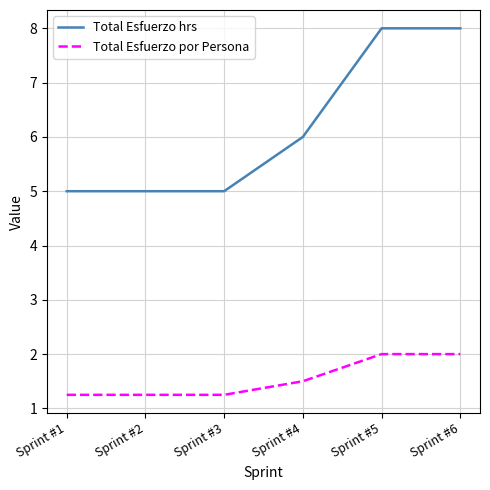

What is the minimum value for Total Esfuerzo hrs?

5.0